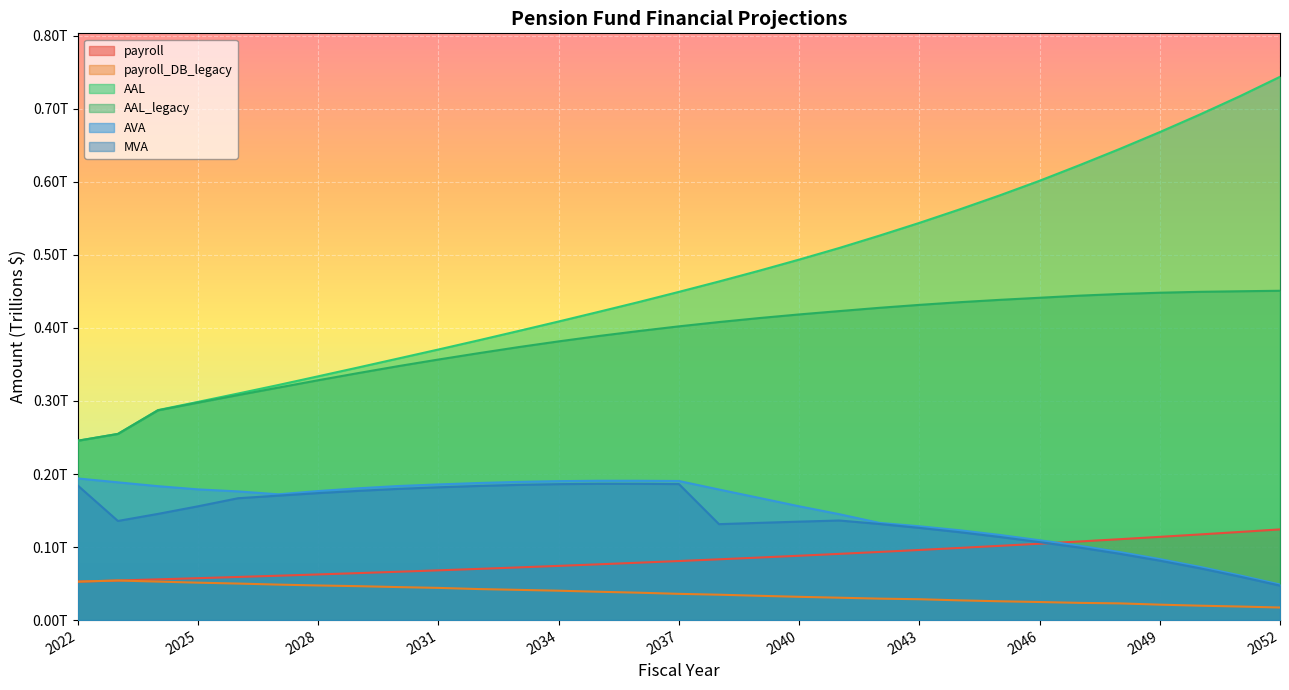

What is the sum of the AAL values at 2031 and 2023?

0.6